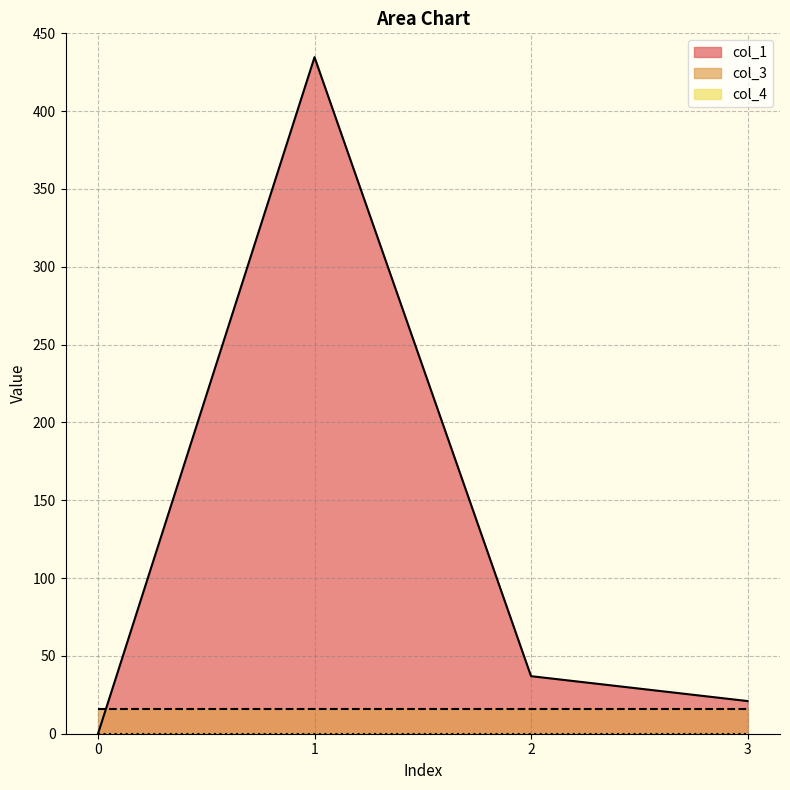

What is the total value across all series at 2?

53.0